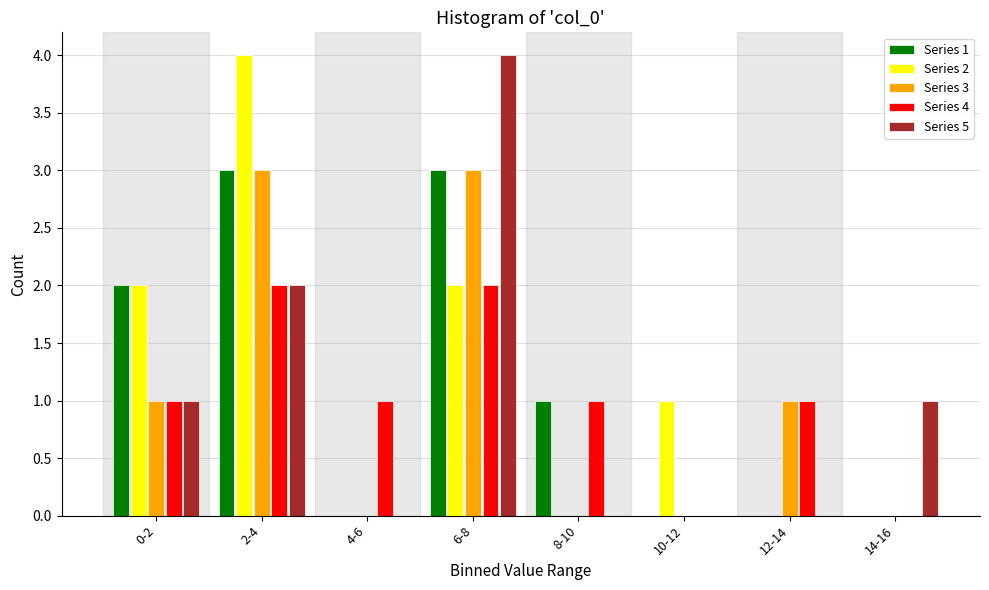

What is the maximum value shown in the chart?

4